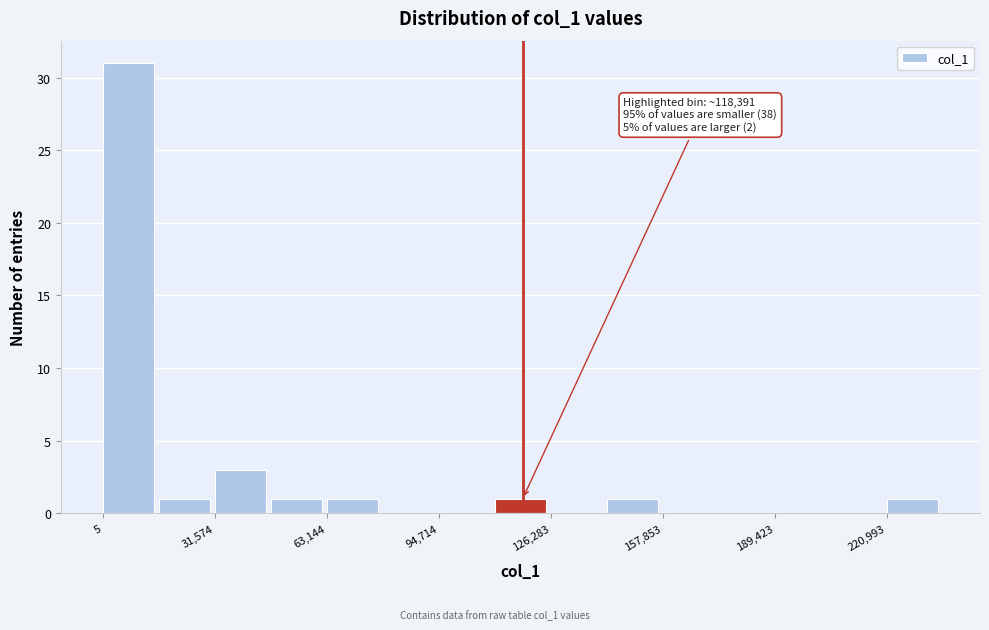

Around what value on the x-axis is the tallest bar? Give the approximate position of its centre, as read against the axis.

5000